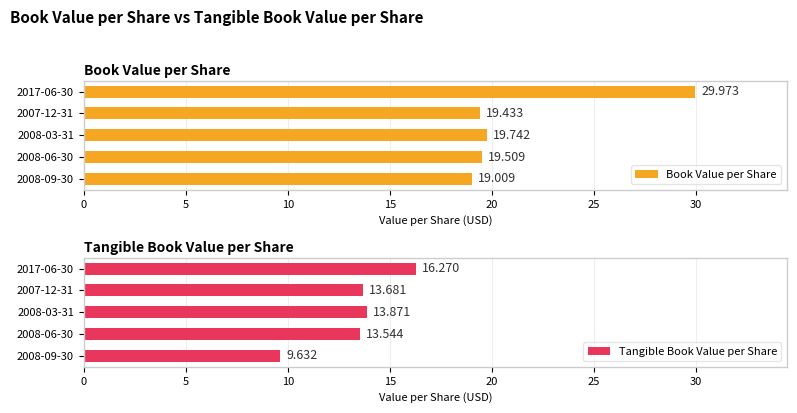

What is the difference between the highest and lowest values at 2008-06-30?

6.0